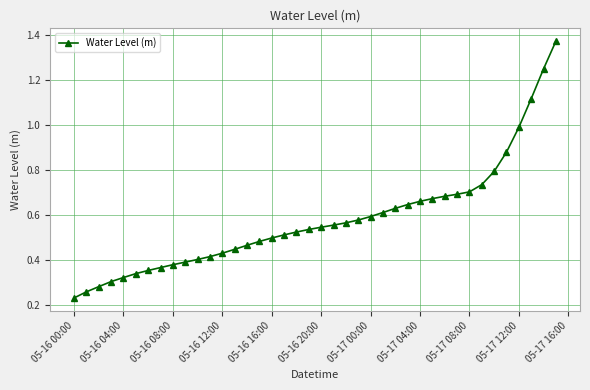

How many categories are shown in the chart?

40